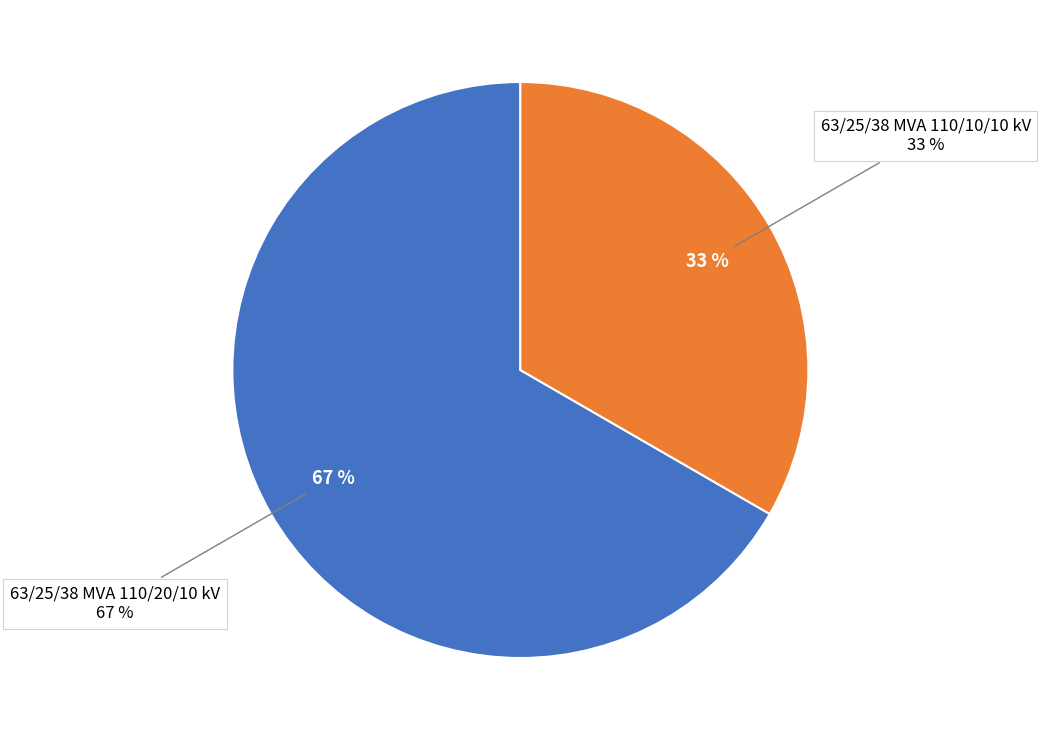

To the nearest percent, what is the average slice percentage?

50%